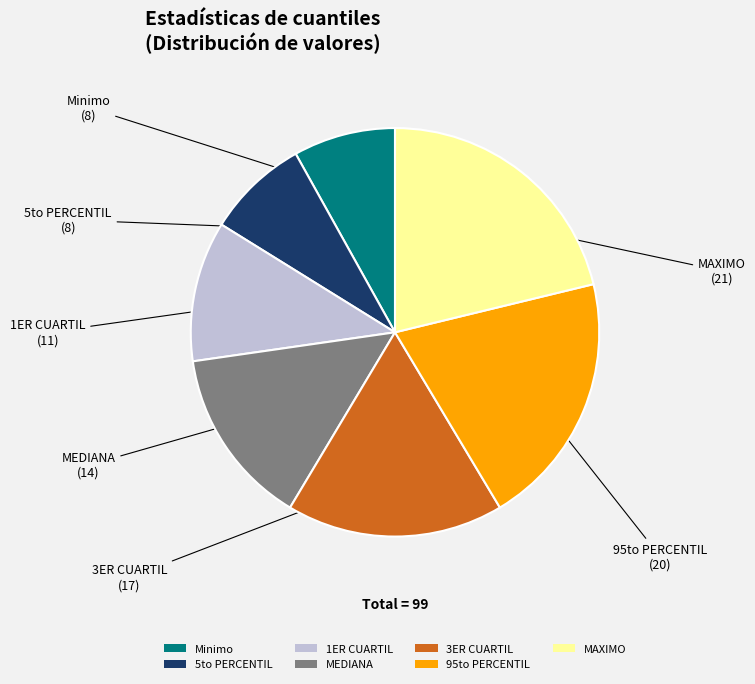

Between MEDIANA and 5to PERCENTIL, which is larger?

MEDIANA